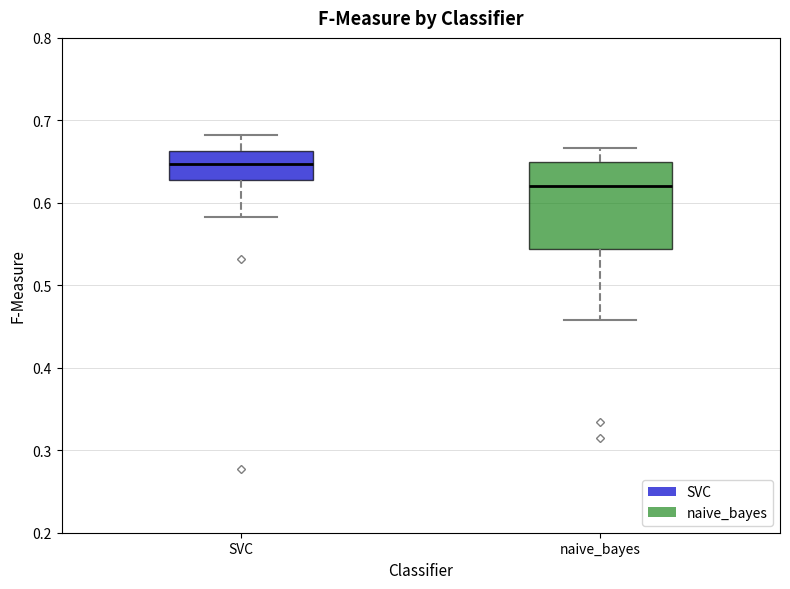

Reading left to right, read every box against the y-axis: the position of its median line, the range the box covers, and the ends of its whiskers. The values are not printed on the chart, so give them approximately, as read against the axis.

SVC: median 0.65, box 0.63 to 0.66, whiskers 0.58 to 0.68
naive_bayes: median 0.62, box 0.54 to 0.65, whiskers 0.46 to 0.67